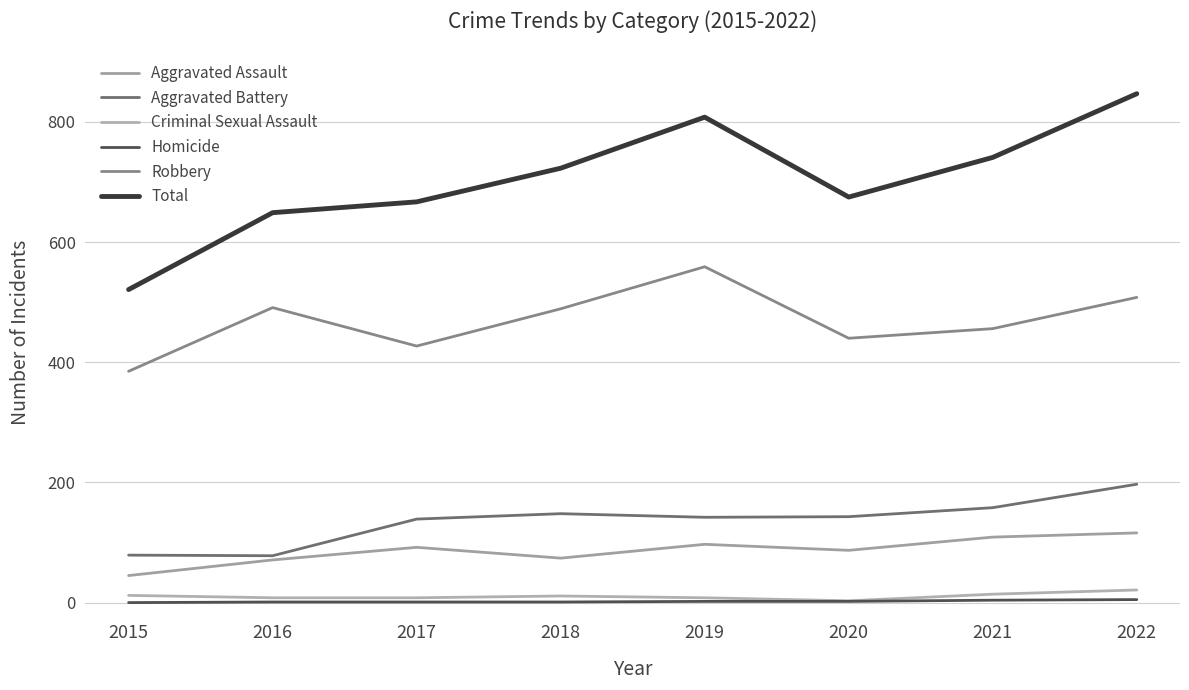

True or false: Criminal Sexual Assault has more than 1 points higher than both neighbors.

False